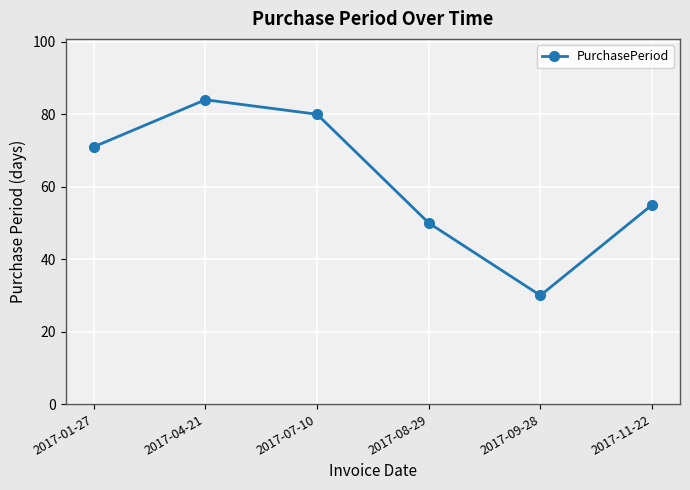

At which category does the chart reach its minimum across all series?

2017-09-28